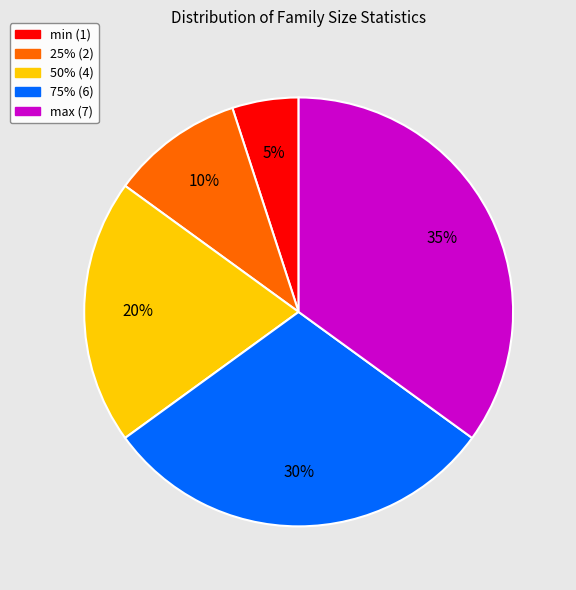

Which slice is the smallest?

min (1)